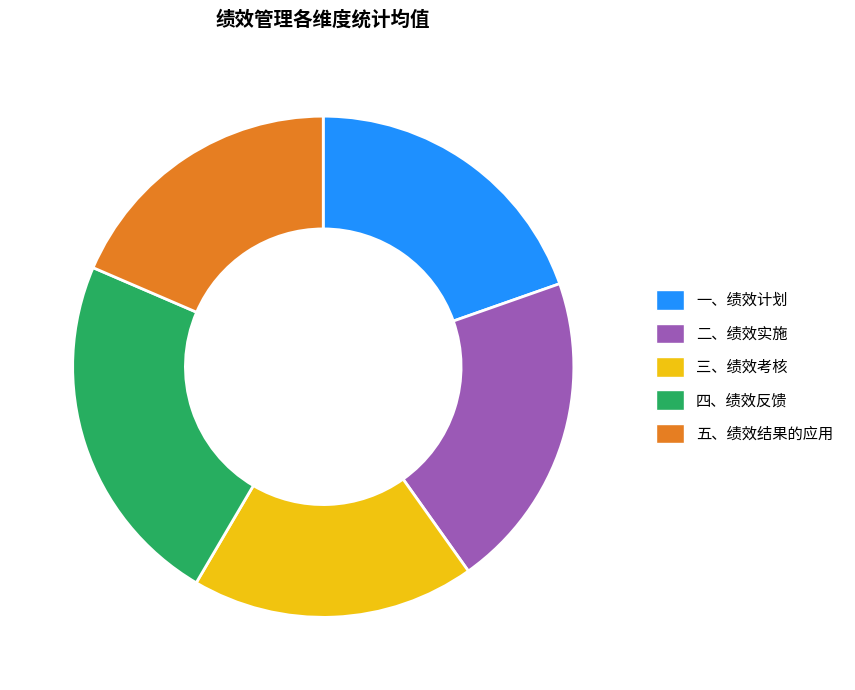

What is the ratio of the value at 五、绩效结果的应用 to the value at 二、绩效实施?

0.9